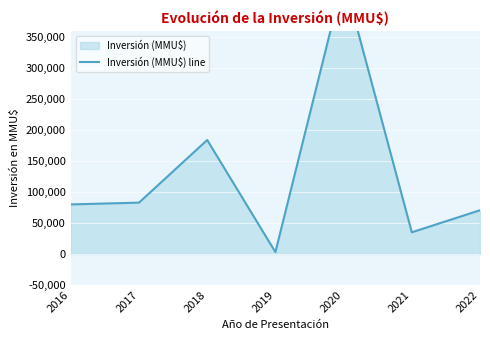

What is the value of the 1st point from the left?

80019